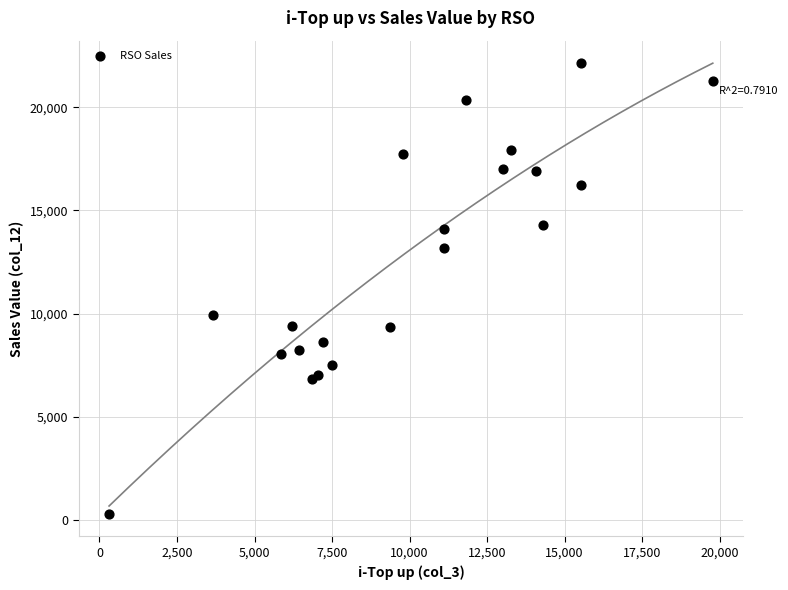

What Y value in the scatter plot is closest to 11214?

9923